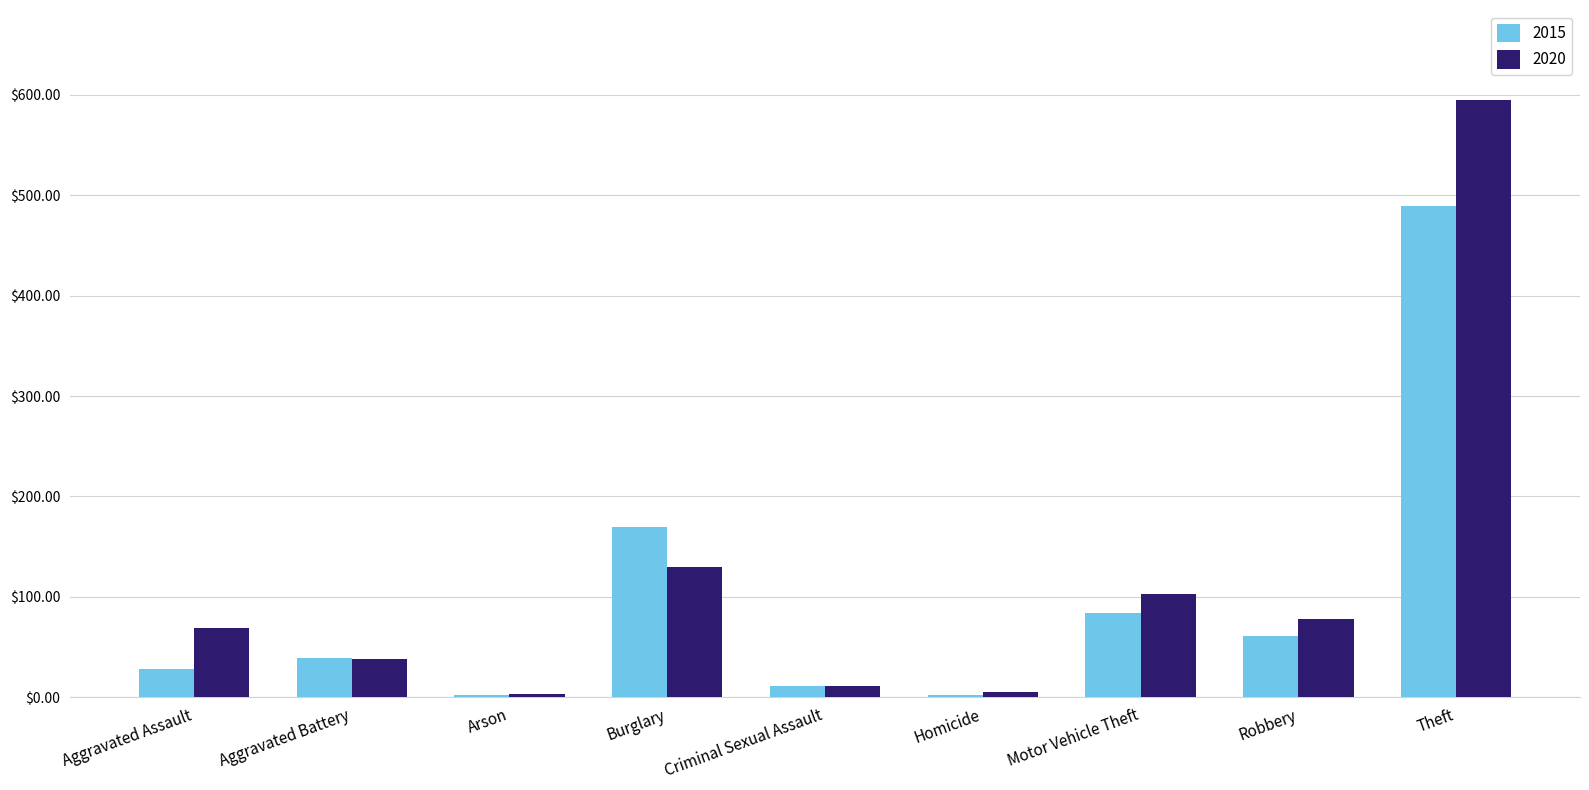

At which label is 2020 closest to 299?

Burglary